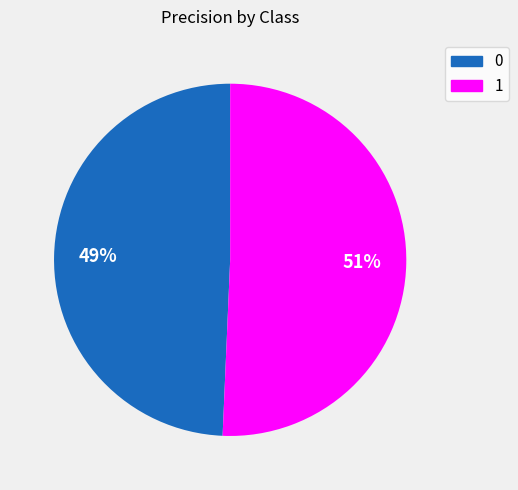

Rank the categories by value from highest to lowest.

1, 0